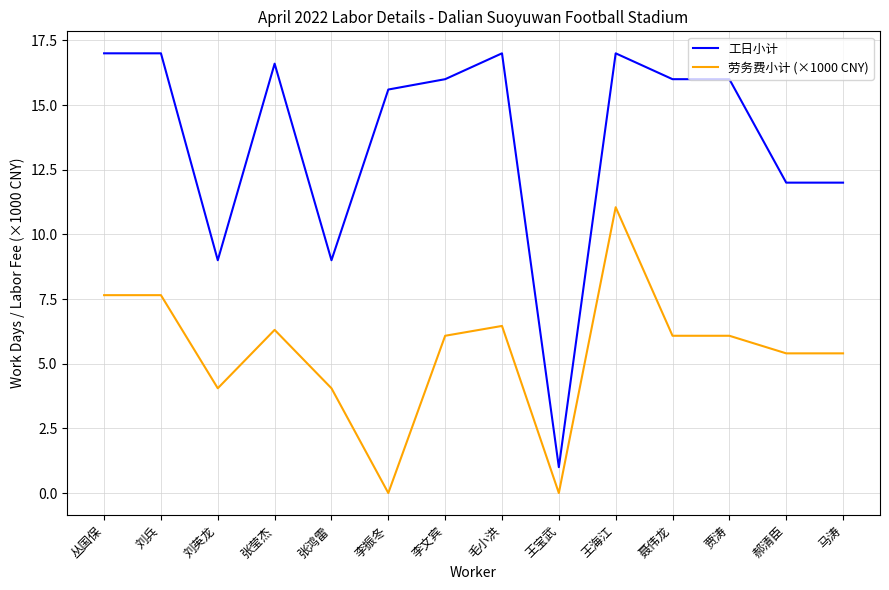

List the series in order of their overall mean, lowest first.

劳务费小计 (×1000 CNY), 工日小计